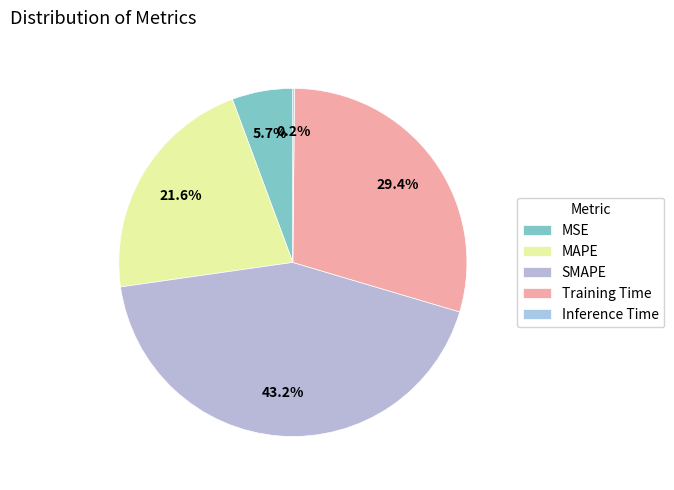

To the nearest percent, what percentage of the pie is Training Time?

29%